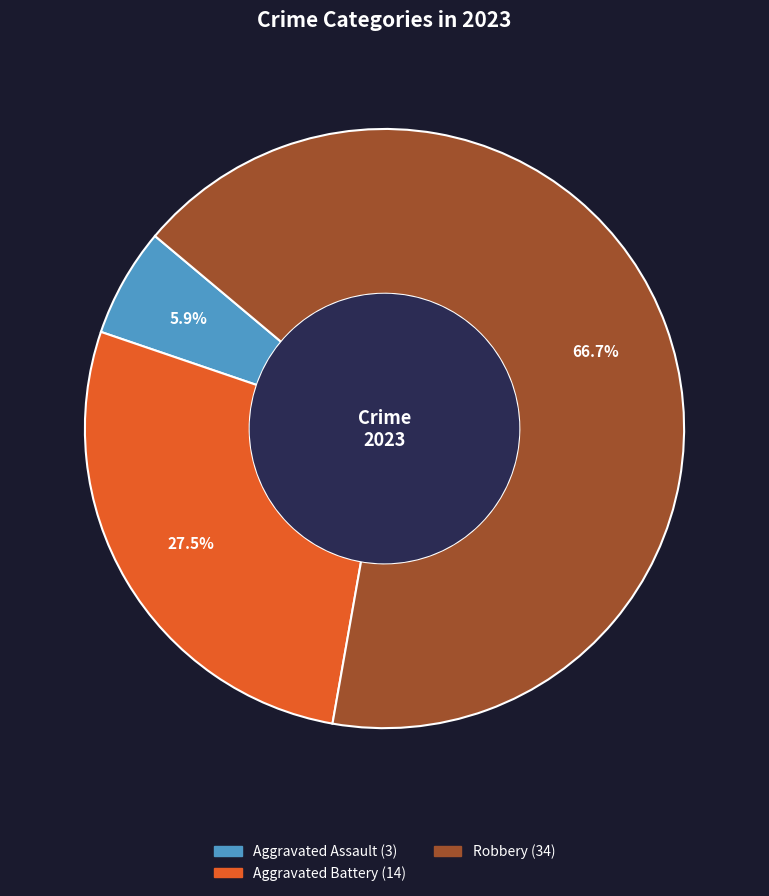

Is there any slice that represents more than half of the pie?

Yes